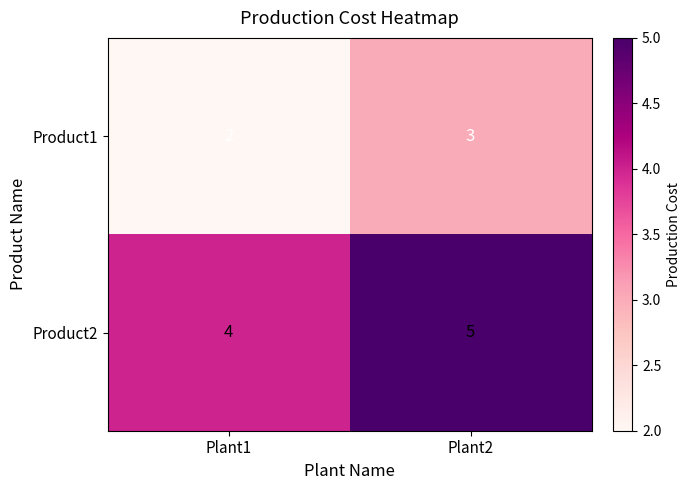

At which category does the chart reach its minimum across all series?

Plant1